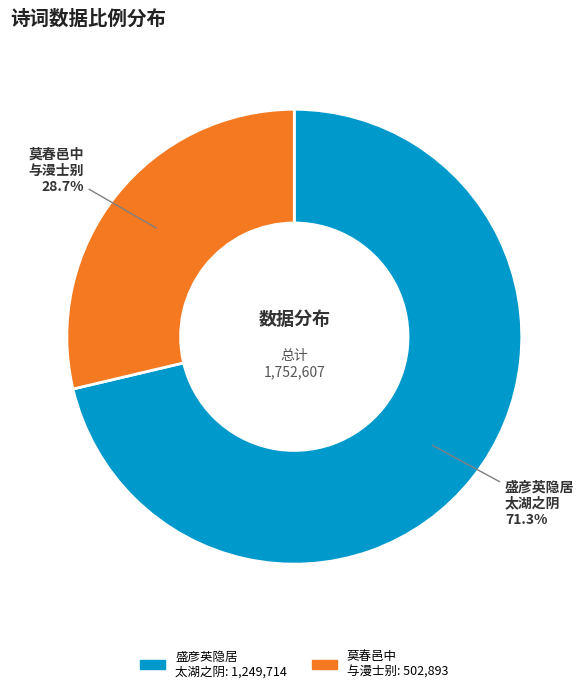

To the nearest percent, what is the average slice percentage?

50%